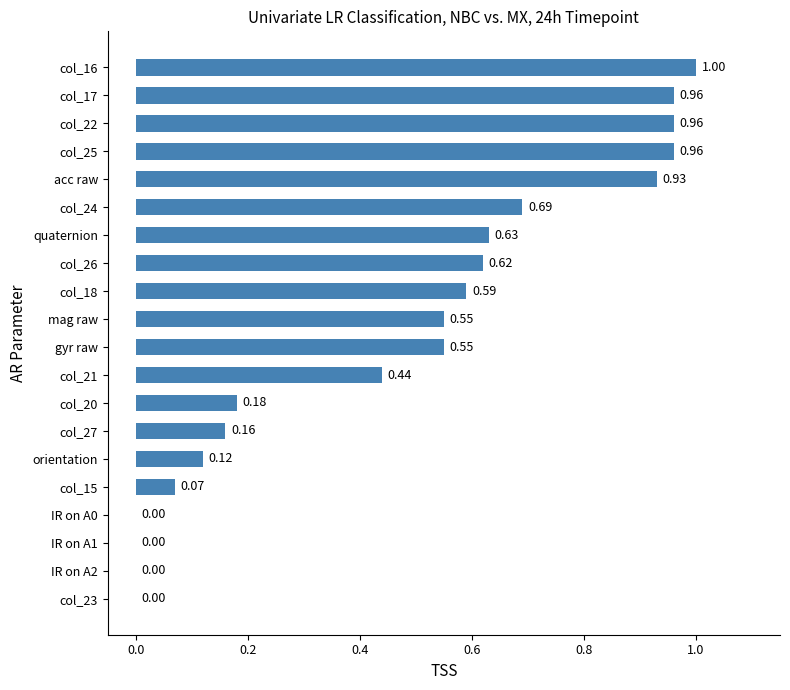

Does the chart contain stacked bars?

No